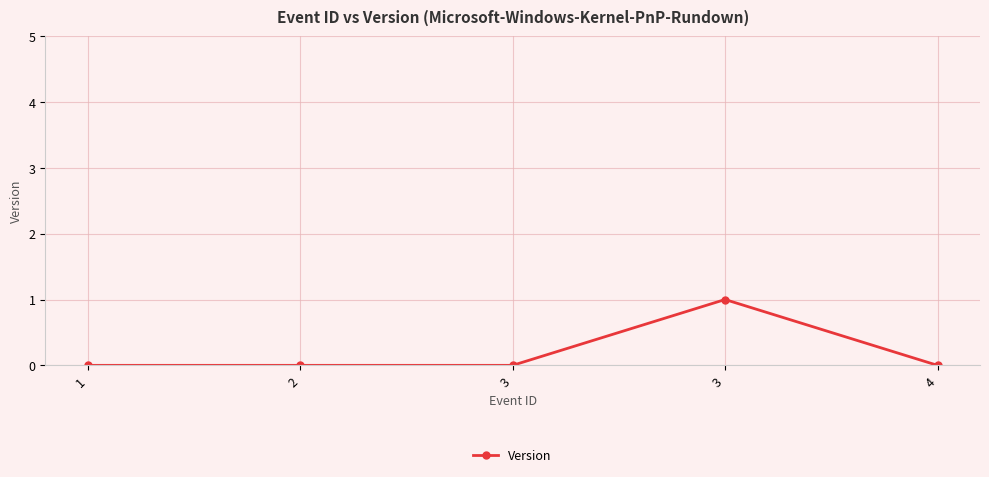

Which label corresponds to the smallest value in the chart?

1